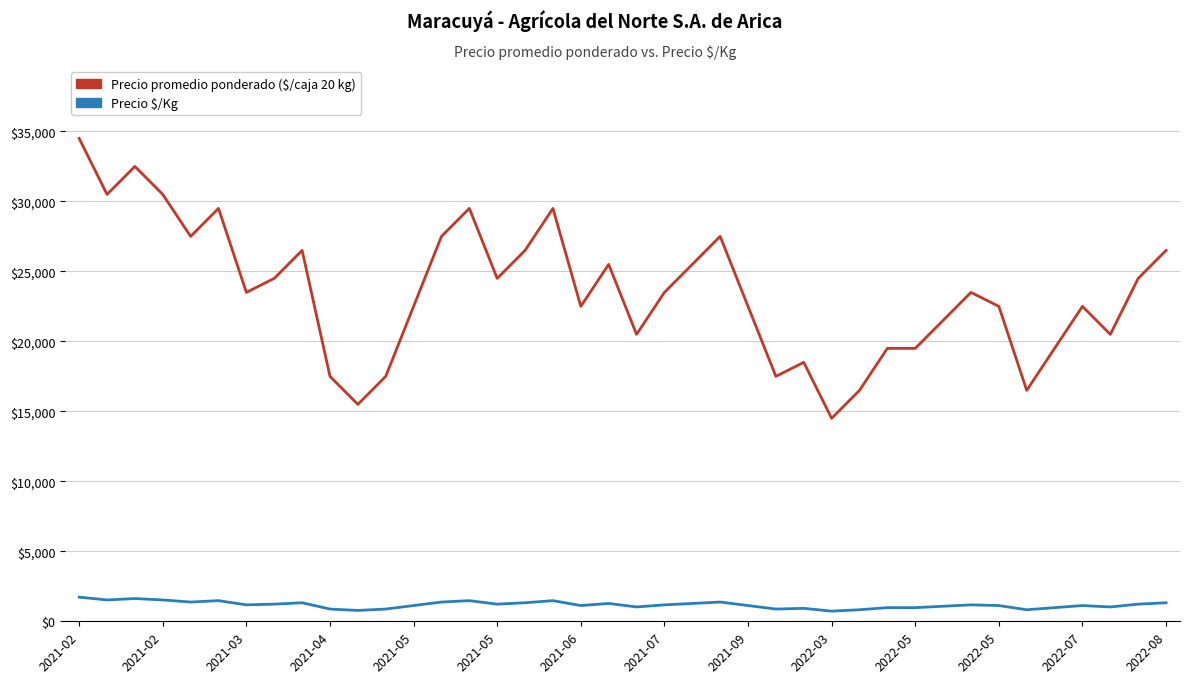

What is the highest value of the Precio $/Kg series?

1725